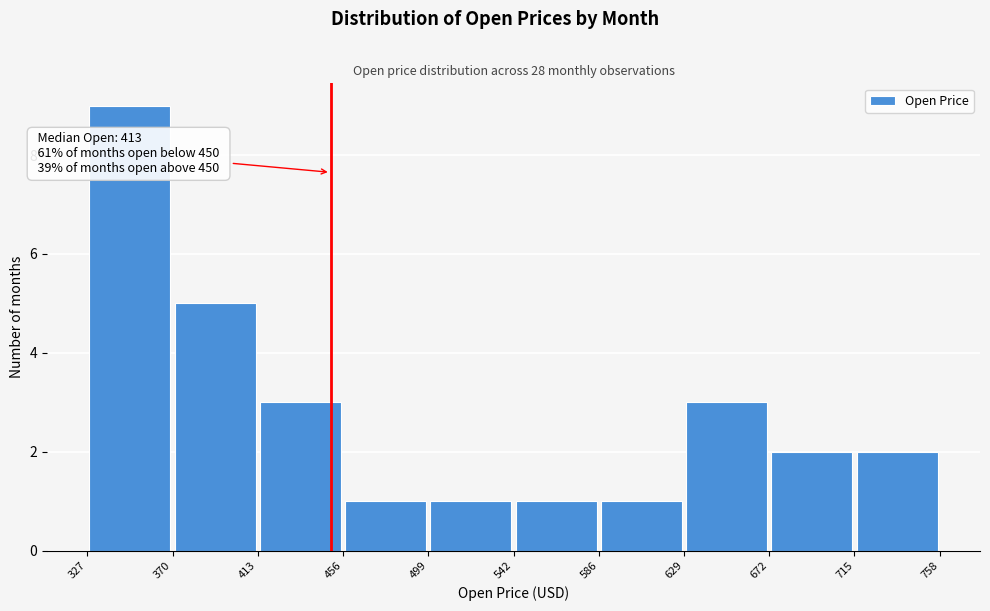

Over which range of the x-axis is the bar tallest?

327 to 370